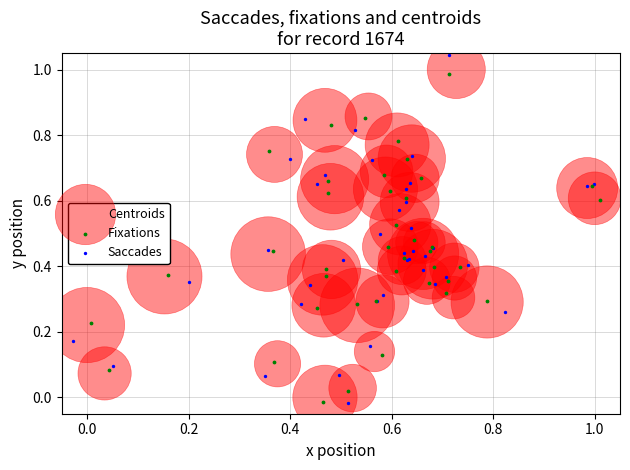

Which series has the largest Y range (max minus min)?

Saccades